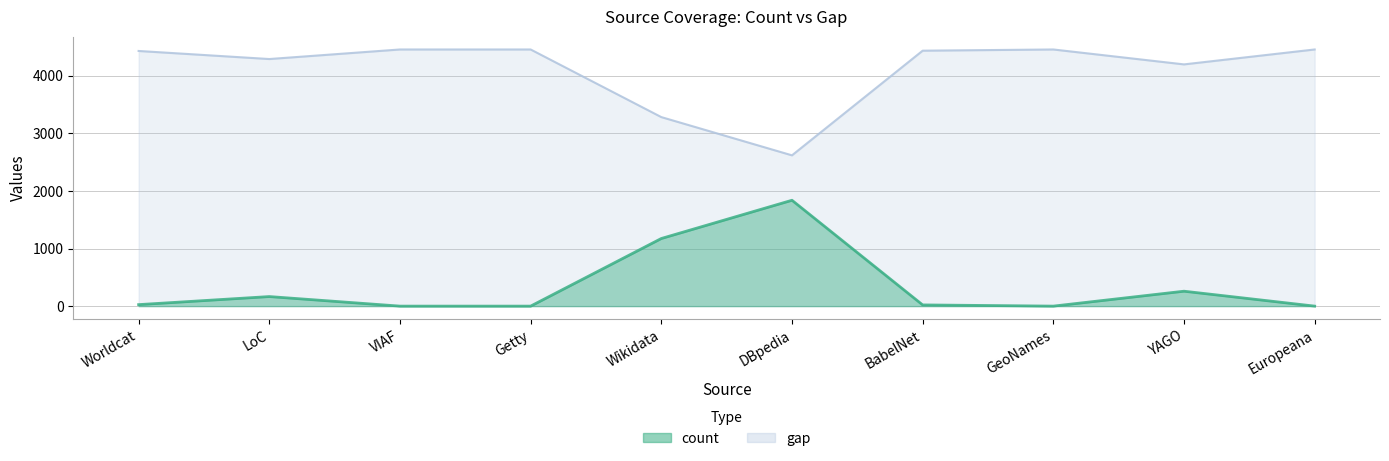

What is the difference between the maximum and minimum values in the count series?

1838